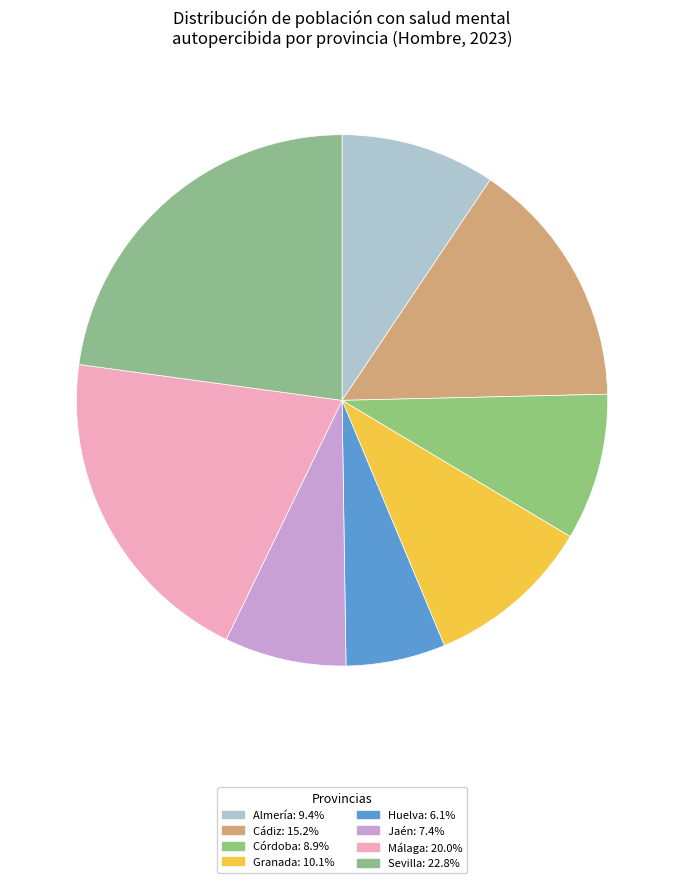

How many segments does this pie chart have?

8